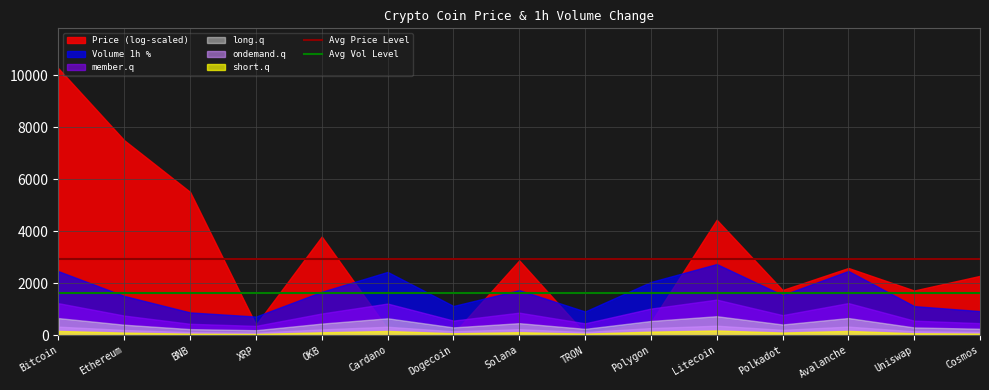

True or false: Avg Vol Level has a value of 1619.6 at Bitcoin.

True